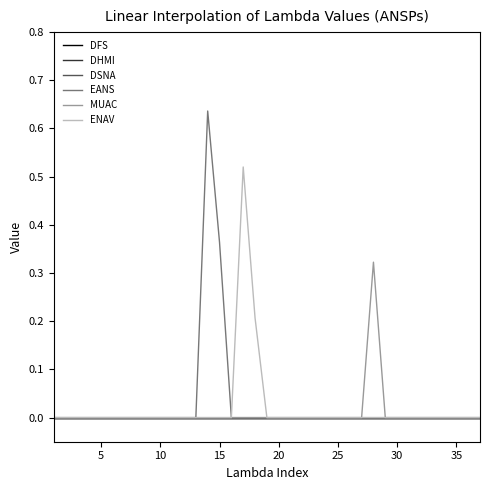

Does the chart display data point markers on the line(s)?

No